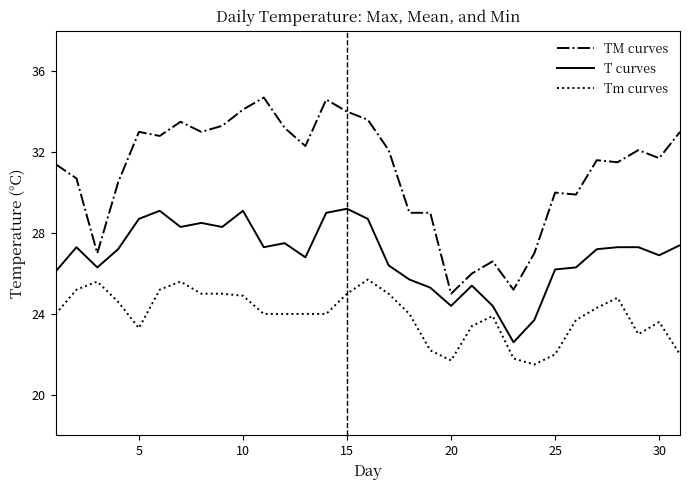

List the series in order of their overall mean, lowest first.

Tm curves, T curves, TM curves